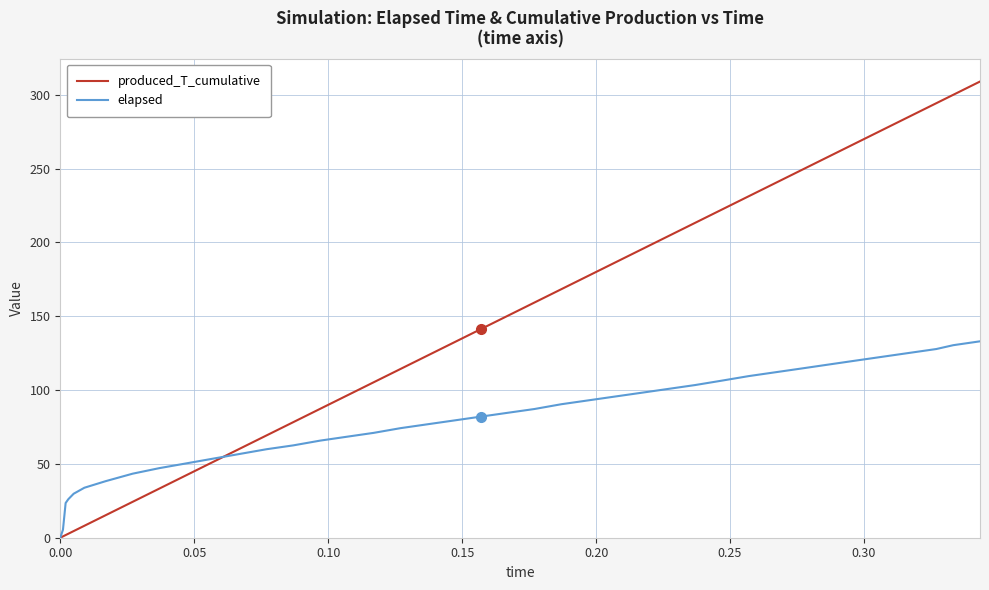

Which series has the largest range (max minus min)?

produced_T_cumulative